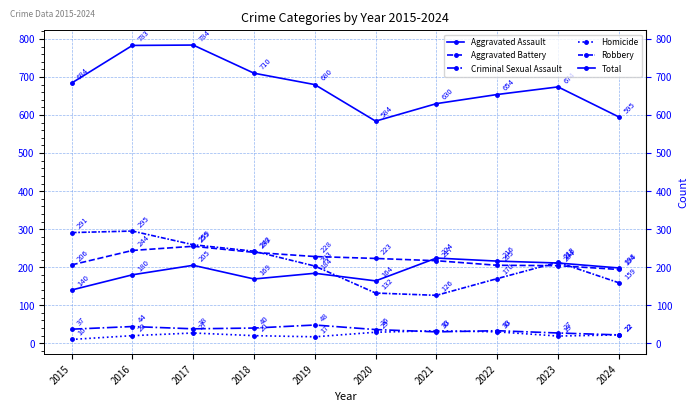

Which label corresponds to the smallest value in the chart?

2015